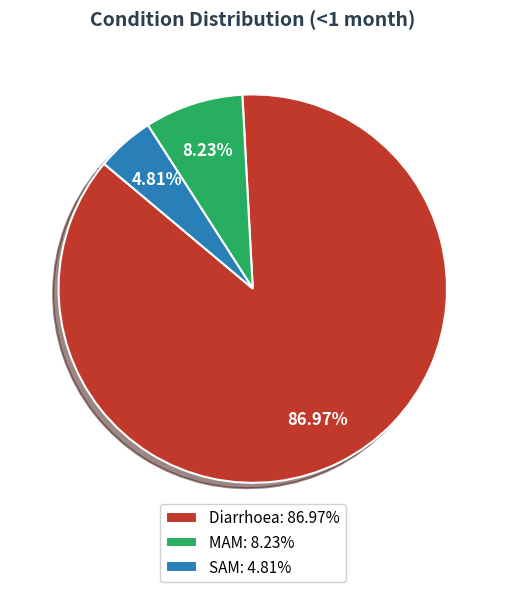

What percentage is the MAM slice, to the nearest percent?

8%